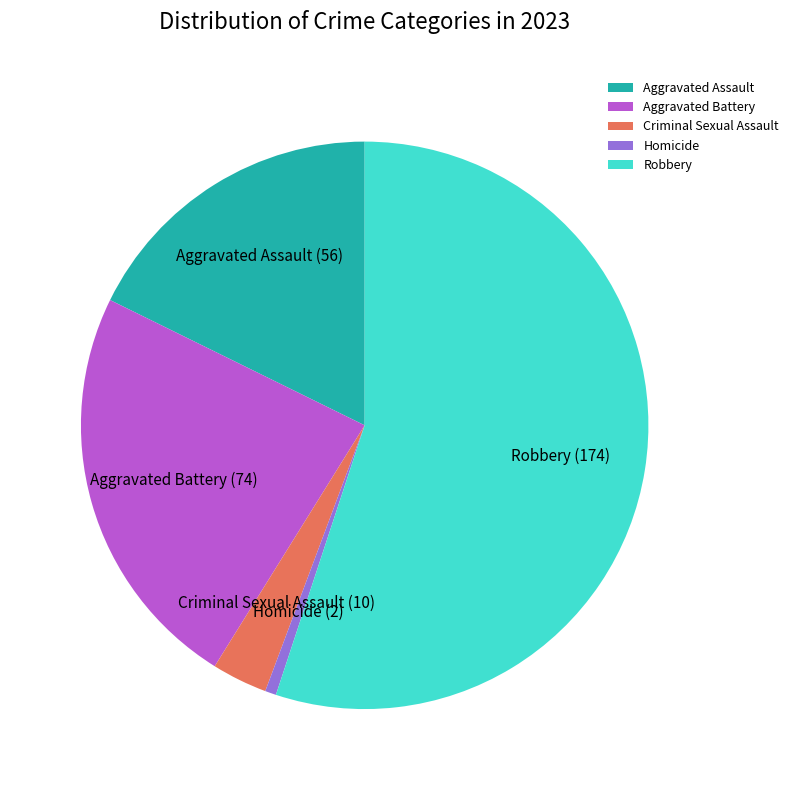

How many segments does this pie chart have?

5